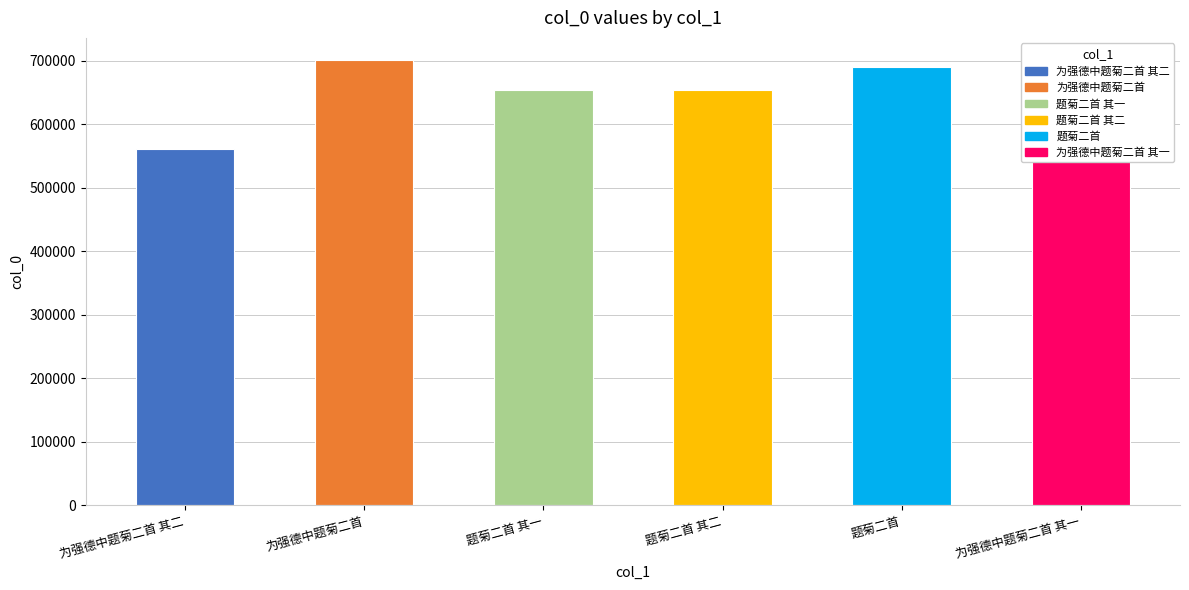

The chart shows a value of 560166 at 为强德中题菊二首 其一. True or false?

True